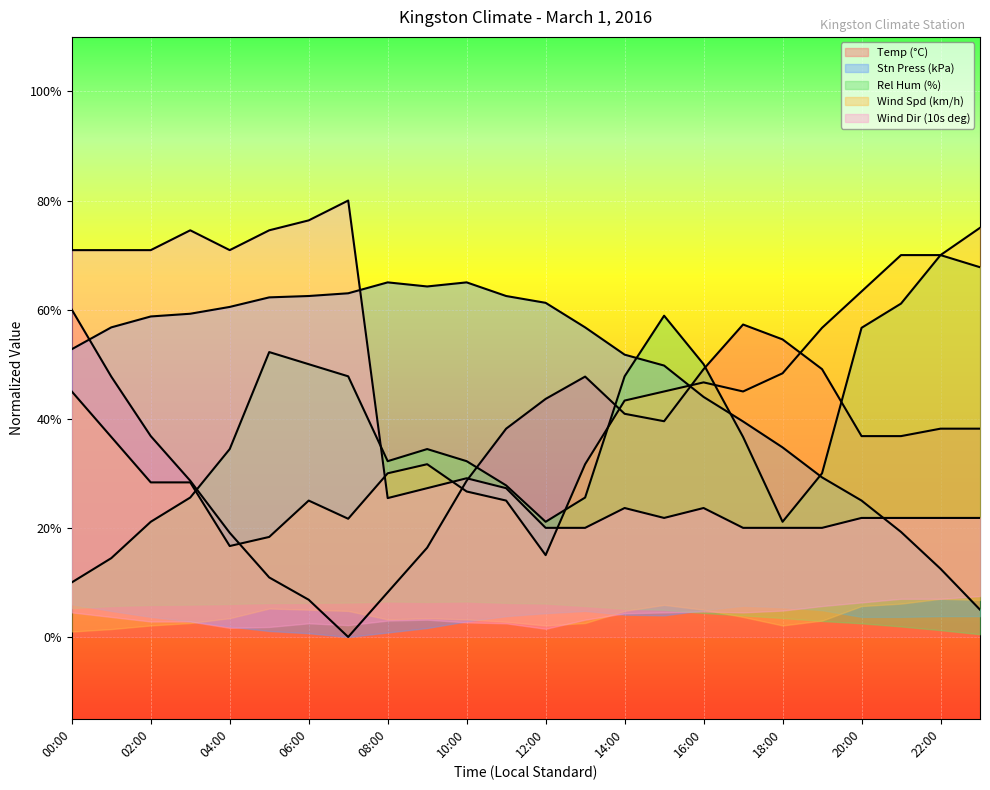

Which series has the largest total across all categories?

Stn Press (kPa)